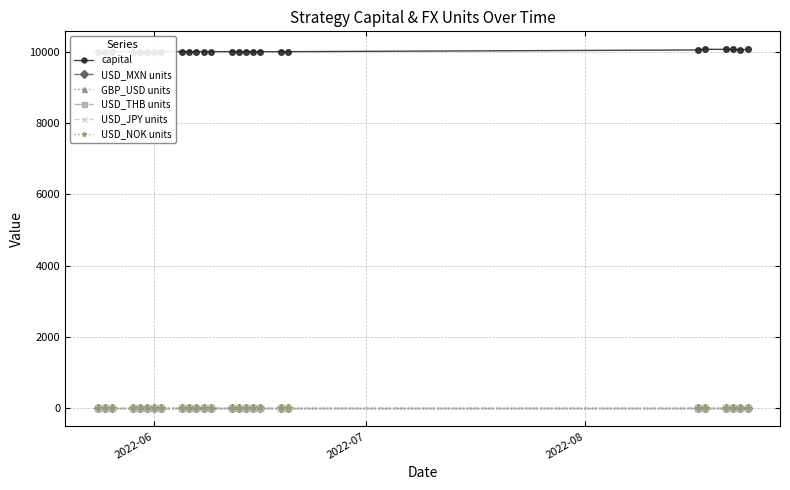

Does the chart have visible grid lines?

Yes